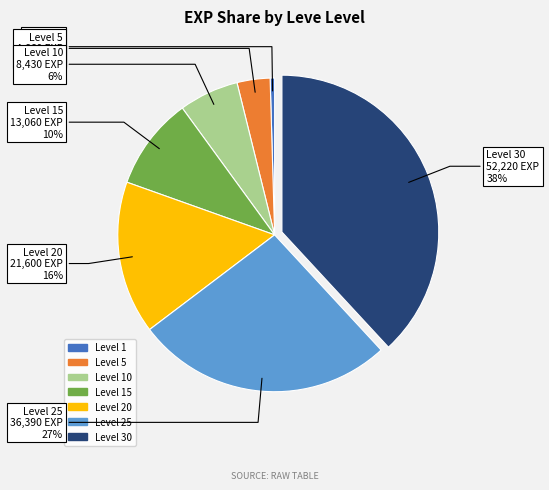

Between Level 15 and Level 20, which is larger?

Level 20